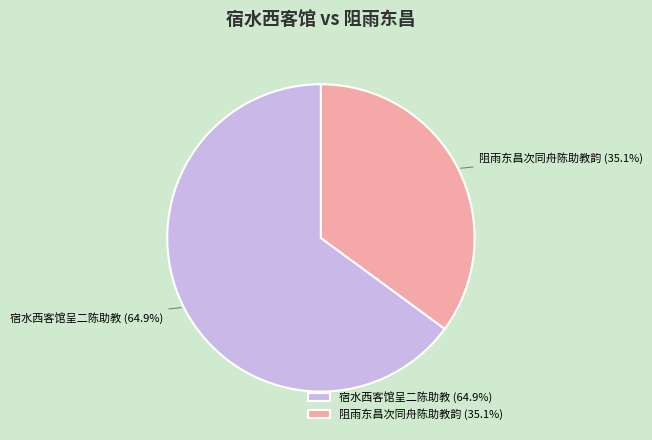

How many slices are in this pie chart?

2